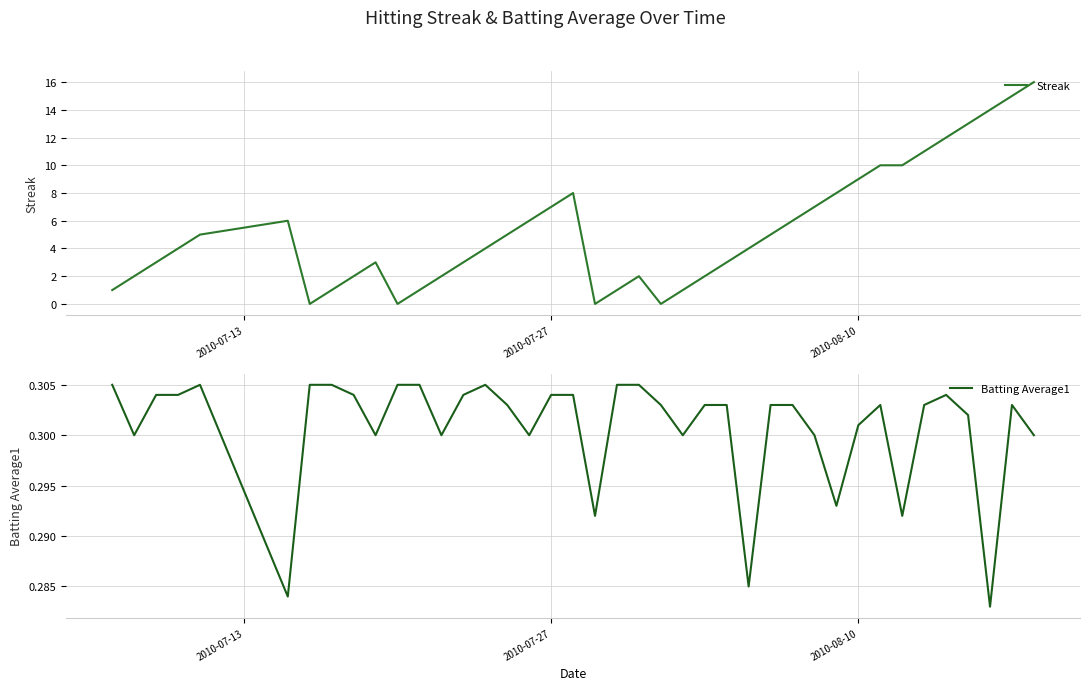

List the series in order of their peak value, lowest first.

Batting Average1, Streak